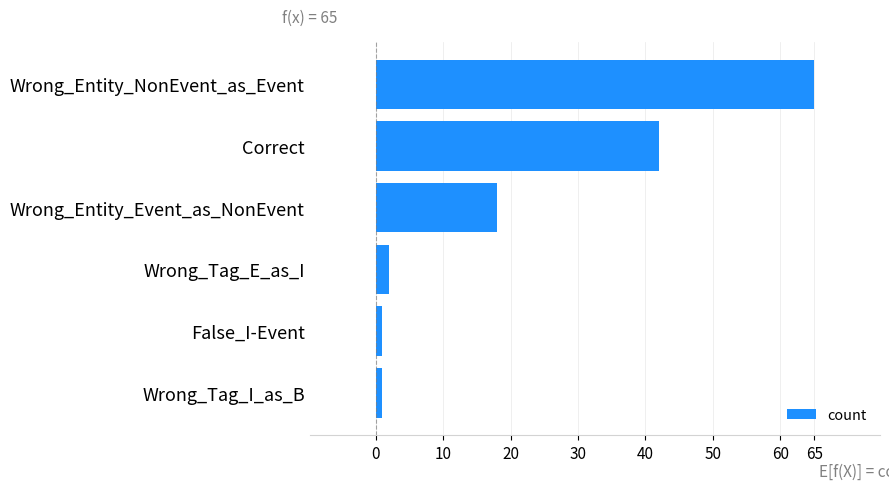

At which label is the value closest to 33?

Correct